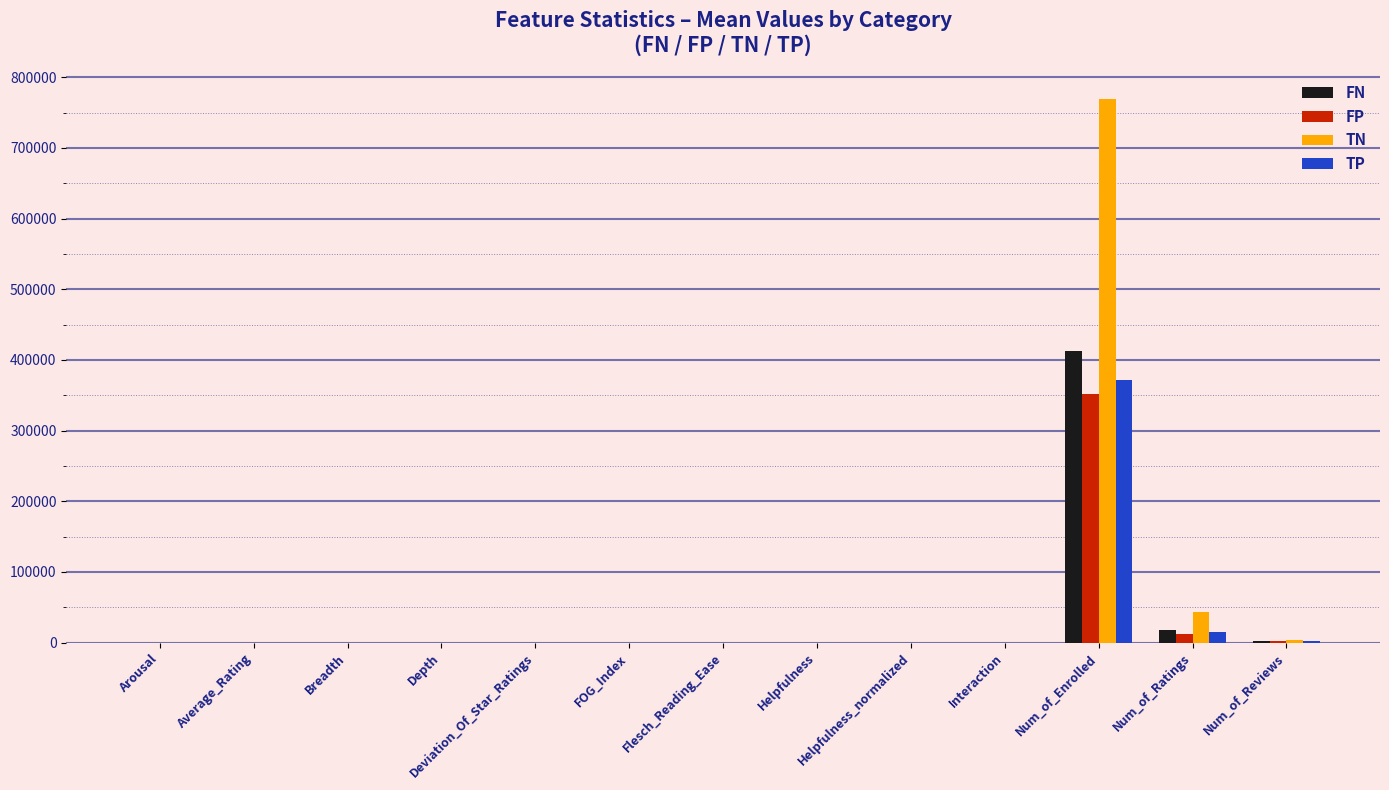

What is the sum of all TN values?

817241.2